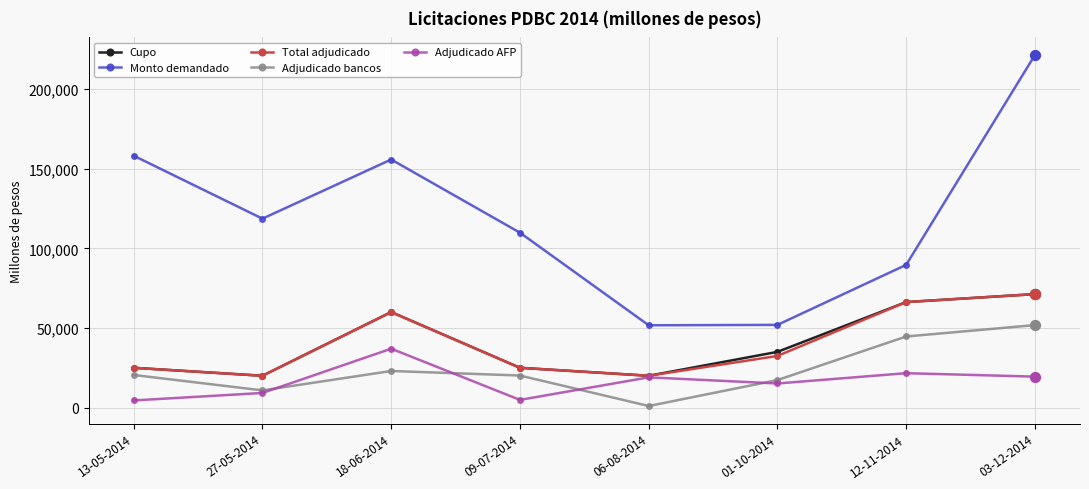

At how many categories does at least one series exceed 149186?

3